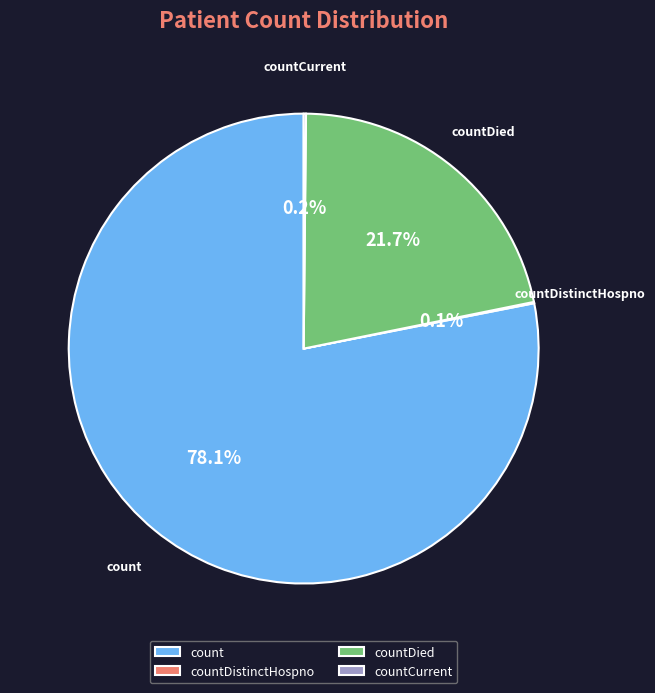

Which has a higher value, count or countDied?

count